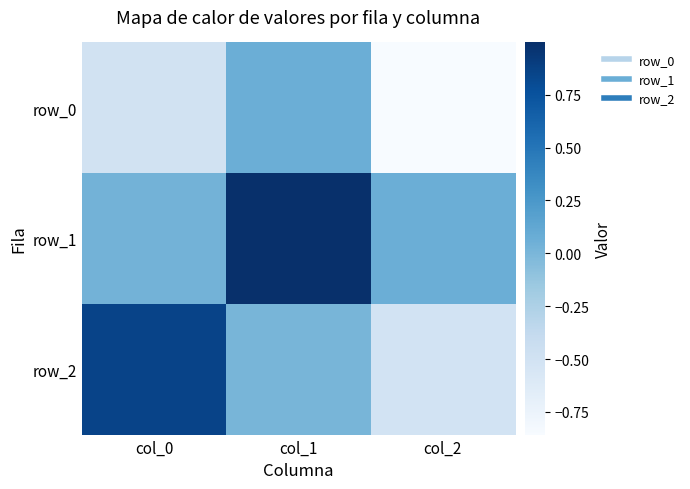

At which category is the sum across all series the highest?

col_1